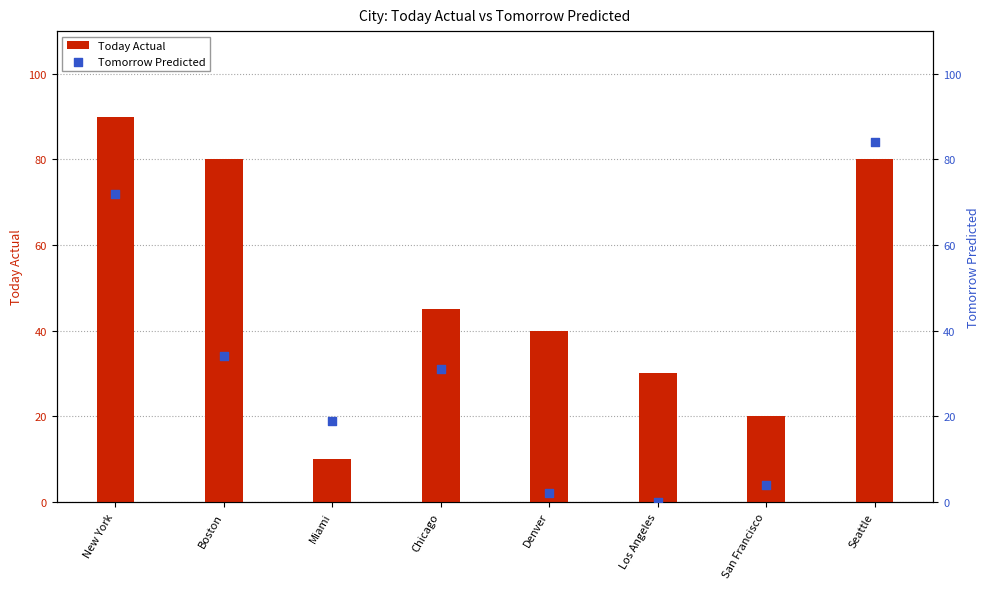

At which category is the sum across all series the highest?

Seattle